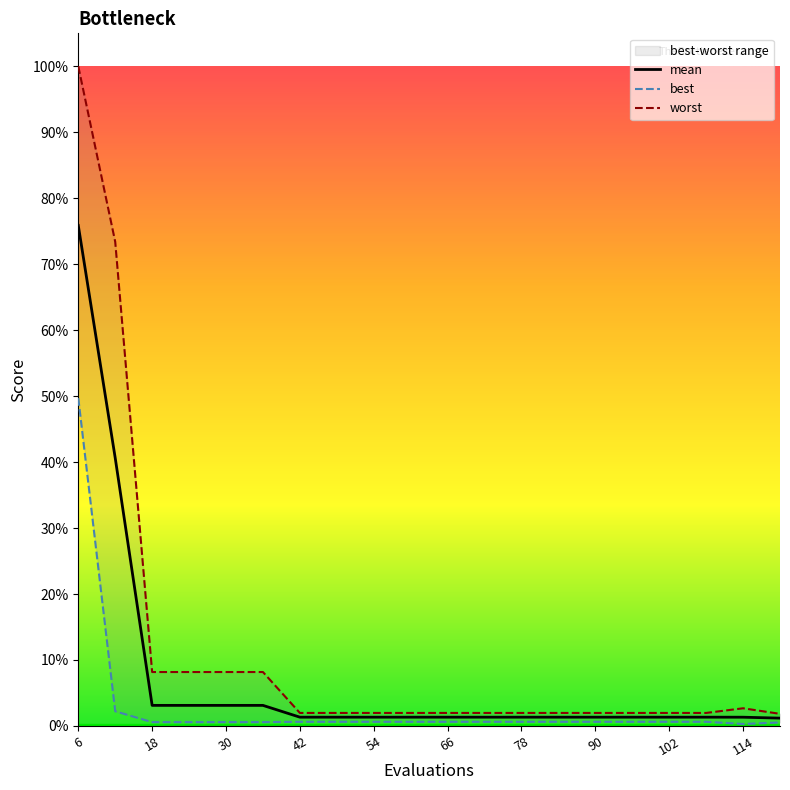

The value of best at 36 is 0.0. True or false?

True